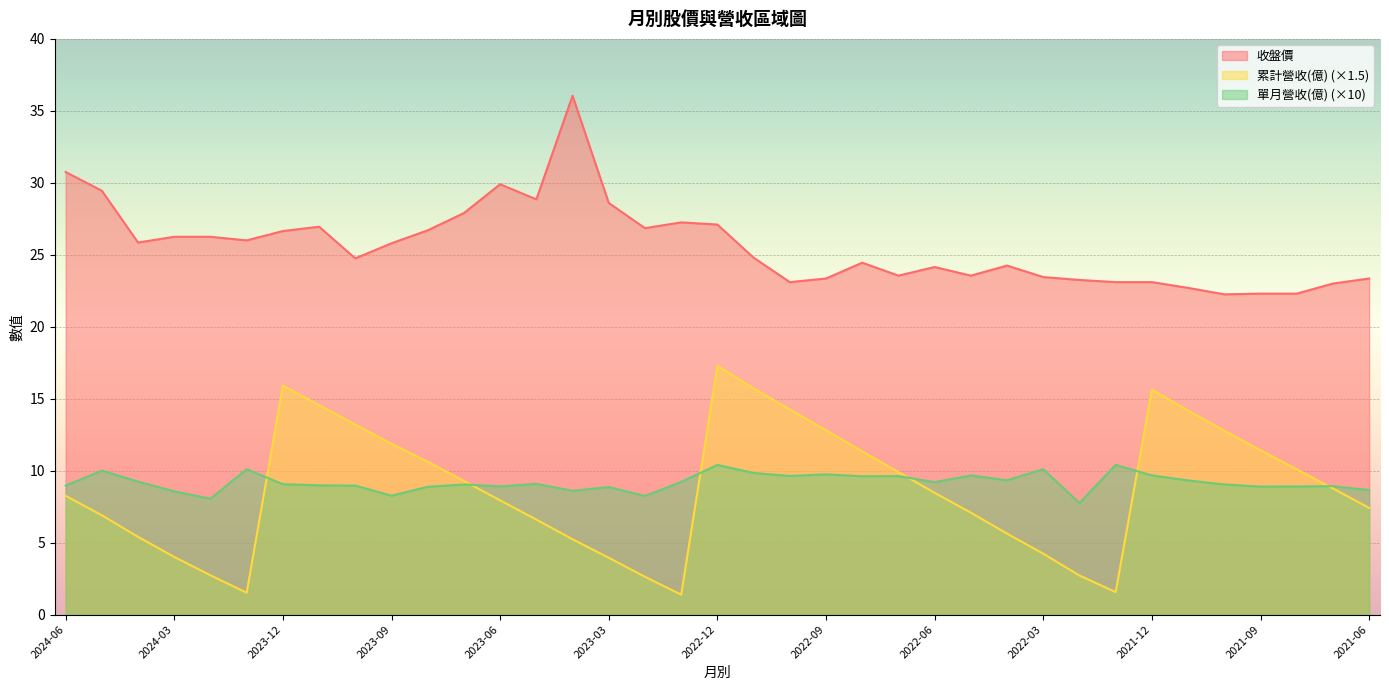

Where is 累計營收(億) nearest to the value 9?

2021-07